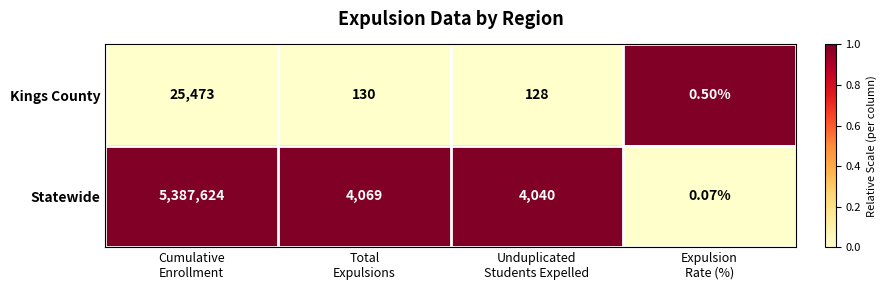

Rank the series by their average value, from lowest to highest.

Kings County, Statewide